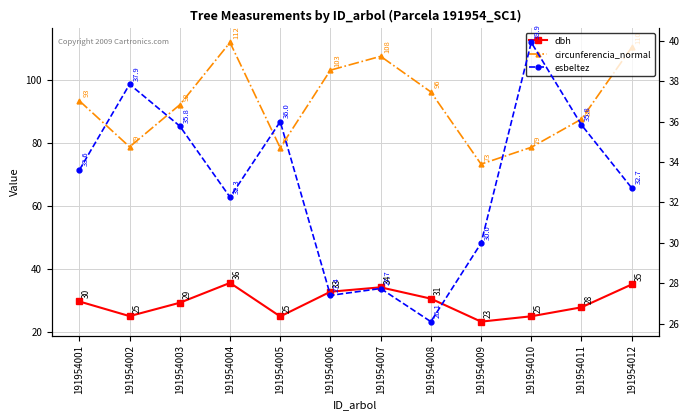

Is it true that esbeltez equals 14.9 at 191954002?

False